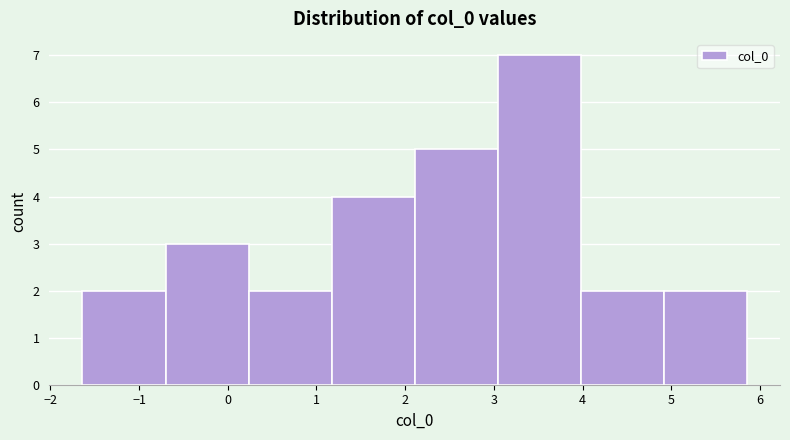

Reading left to right, transcribe this chart: for each bar, give the range it covers on the x-axis and its height. Neither the bar edges nor the heights are printed on the chart, so give them approximately, as read against the axes.

-1.6 to -0.7: 2
-0.7 to 0.2: 3
0.2 to 1.2: 2
1.2 to 2.1: 4
2.1 to 3.0: 5
3.0 to 4.0: 7
4.0 to 4.9: 2
4.9 to 5.9: 2